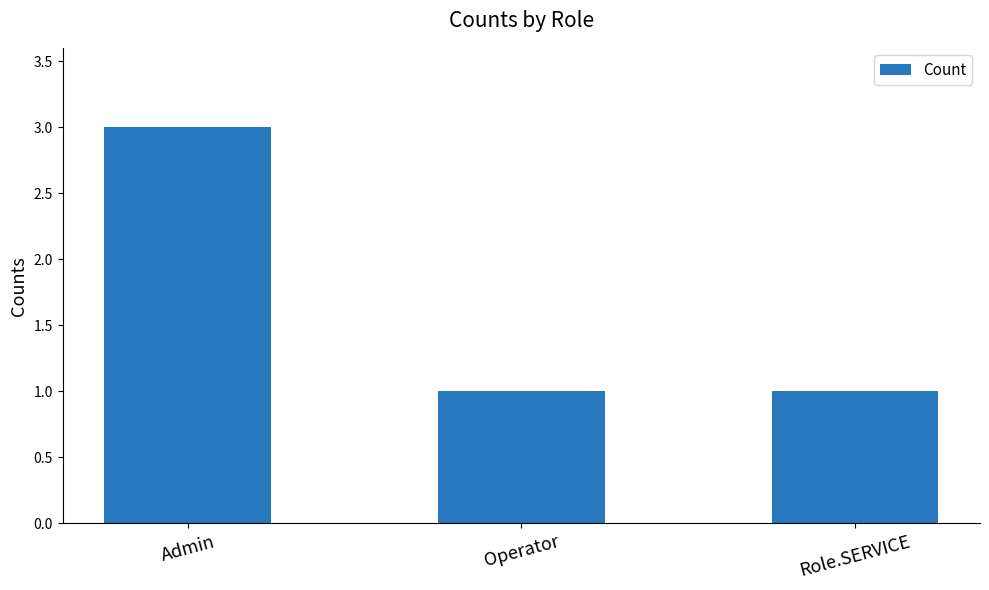

What position from the right is Operator?

2